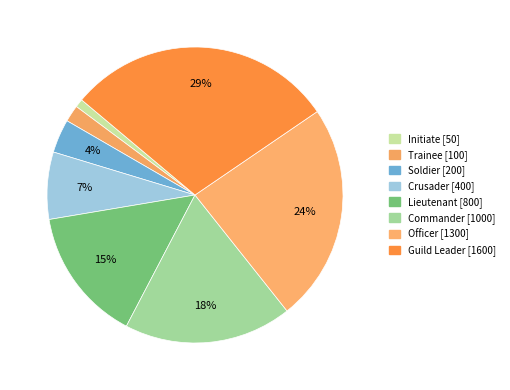

Does any single category account for the majority?

No